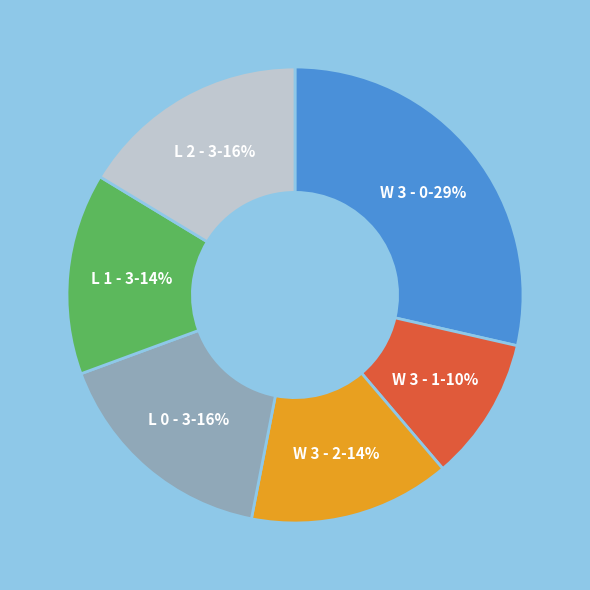

To the nearest percent, what is the average slice percentage?

17%